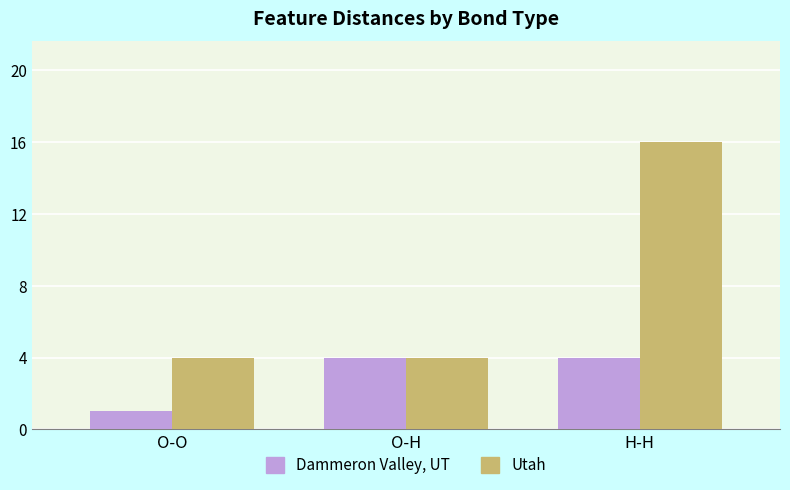

How many groups of bars are there?

3